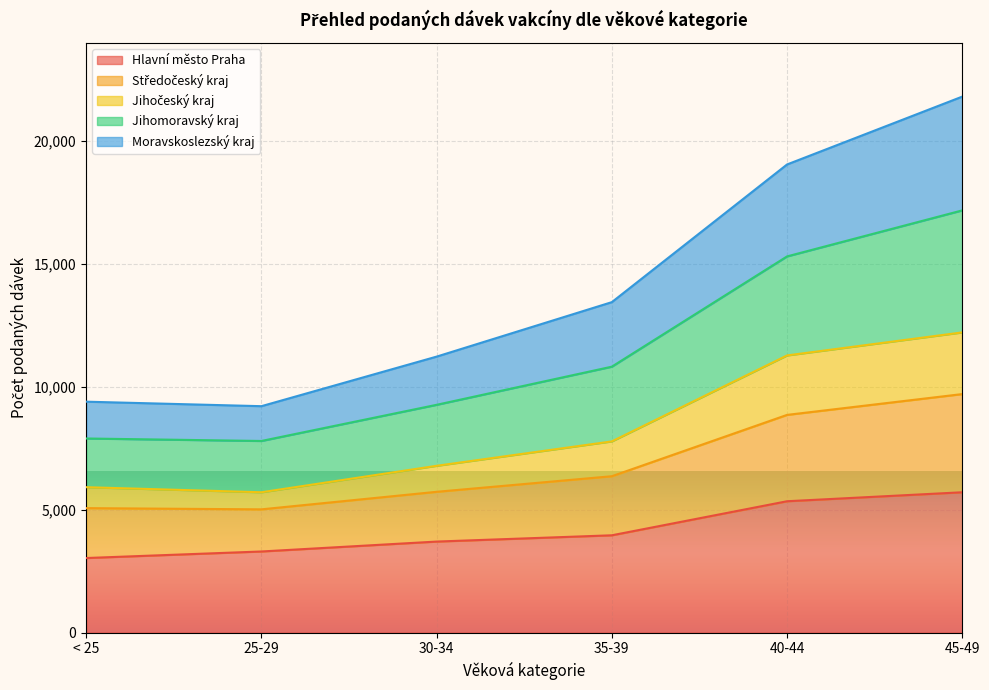

What is the value of the Jihočeský kraj point at the 1st from the left?

5912